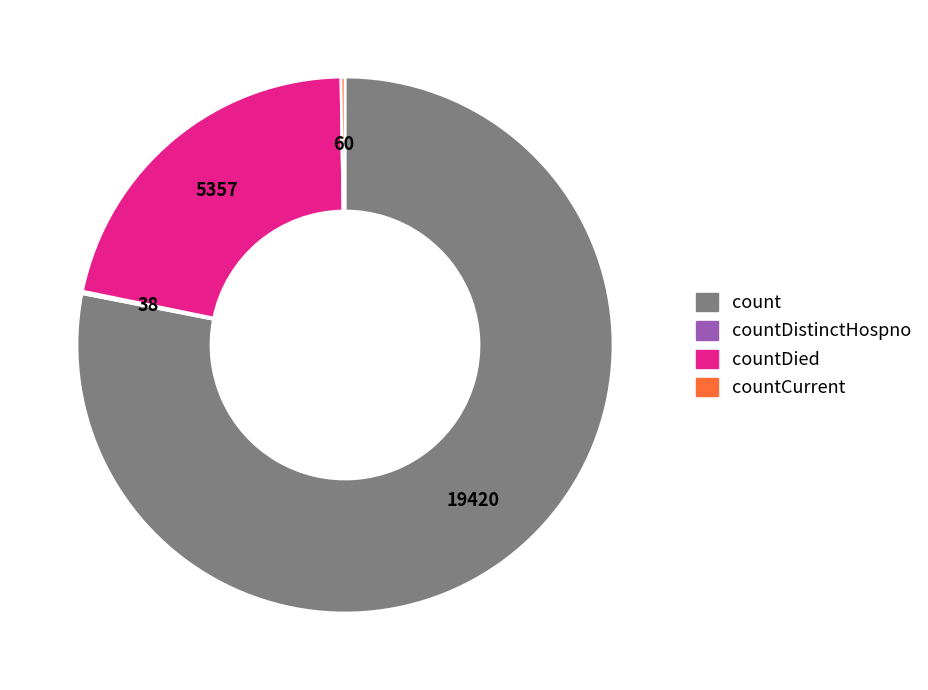

Does any single category account for the majority?

Yes